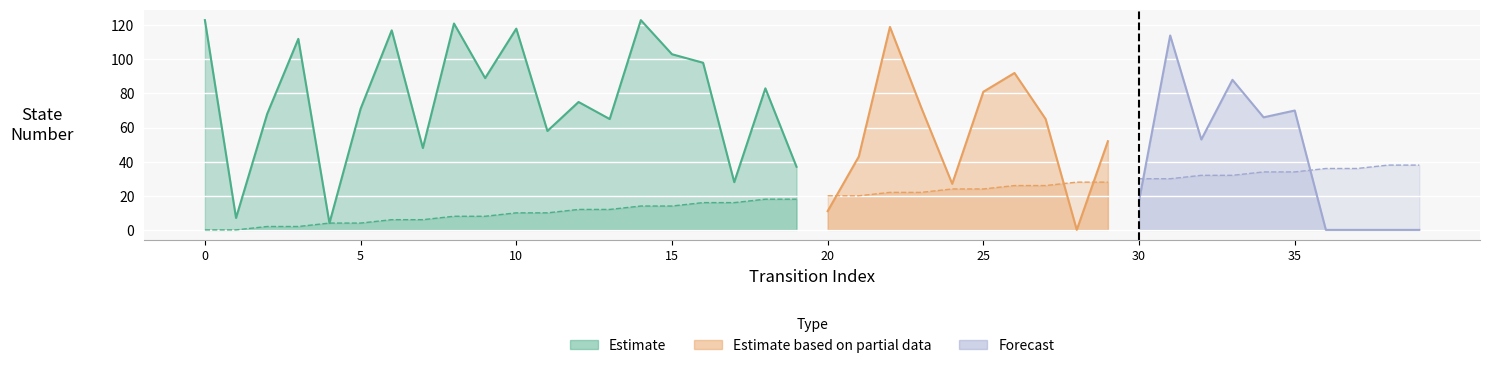

What is the sum of the source_state_scaled values at 30 and 33?

62